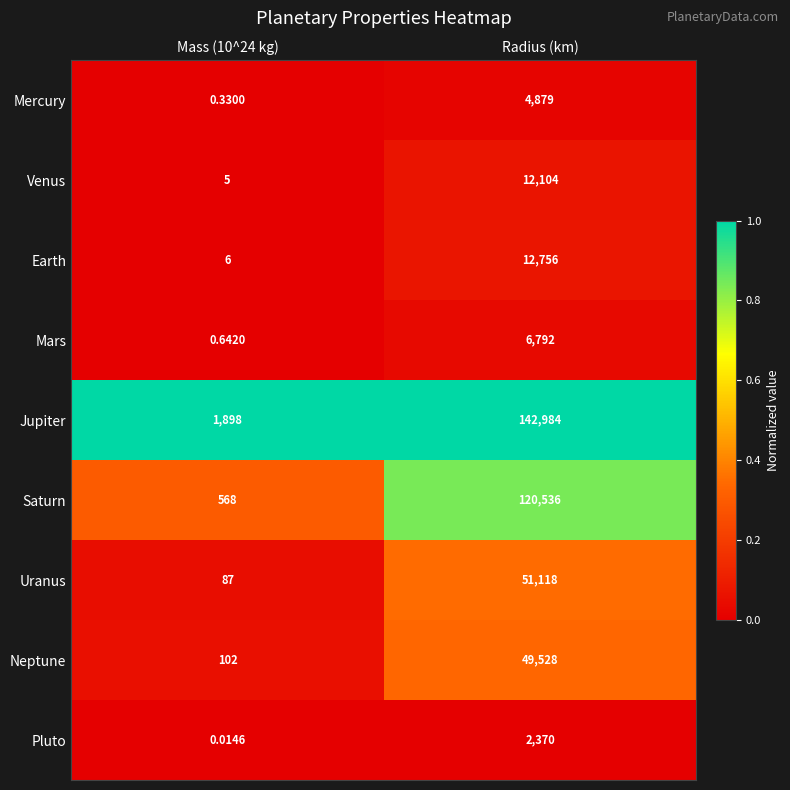

At which category is the sum across all series the highest?

Radius (km)